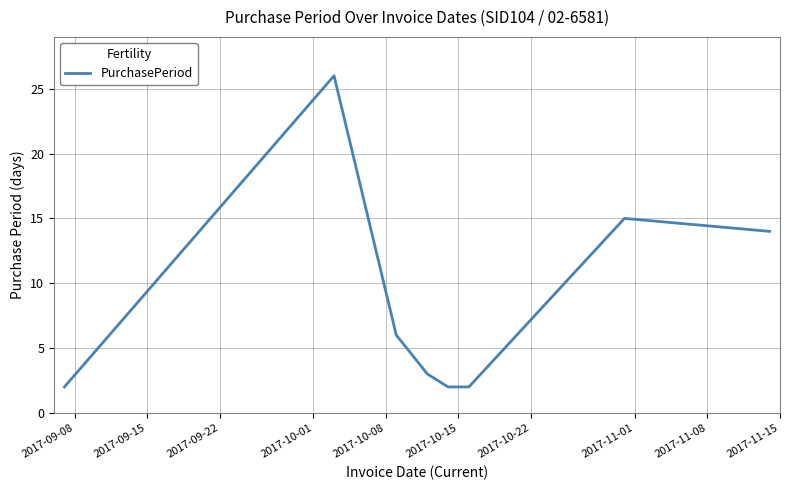

What is the difference between the maximum and second lowest values?

24